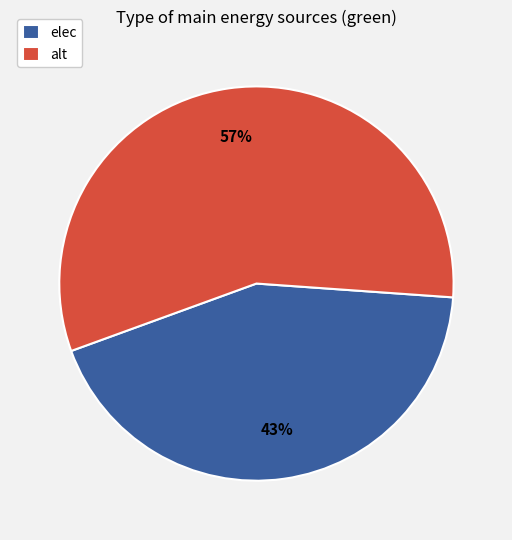

Which slice is the largest?

alt